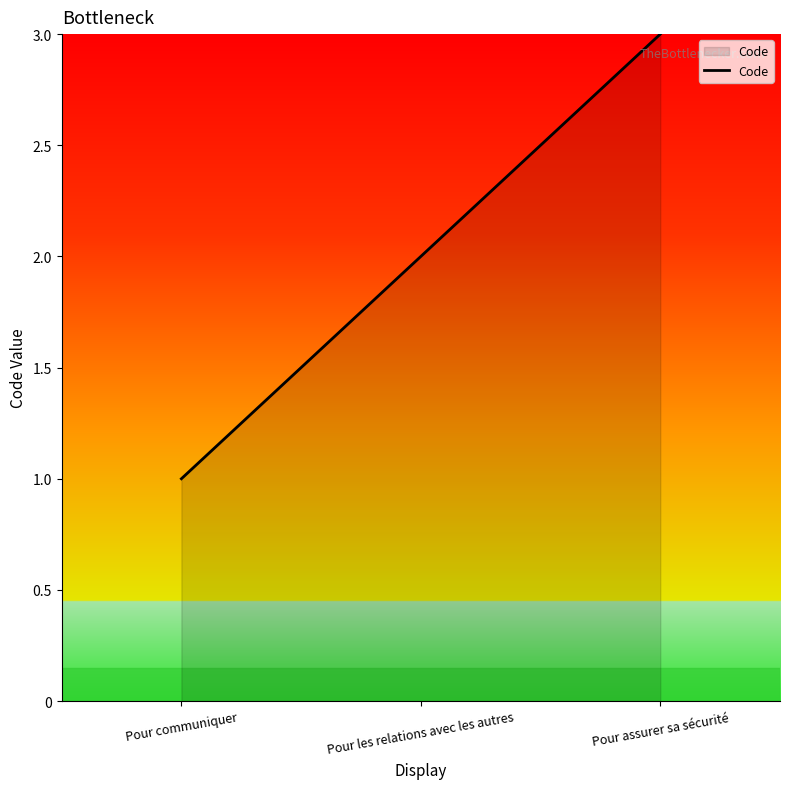

The chart shows a value of 2 at Pour les relations avec les autres. True or false?

True